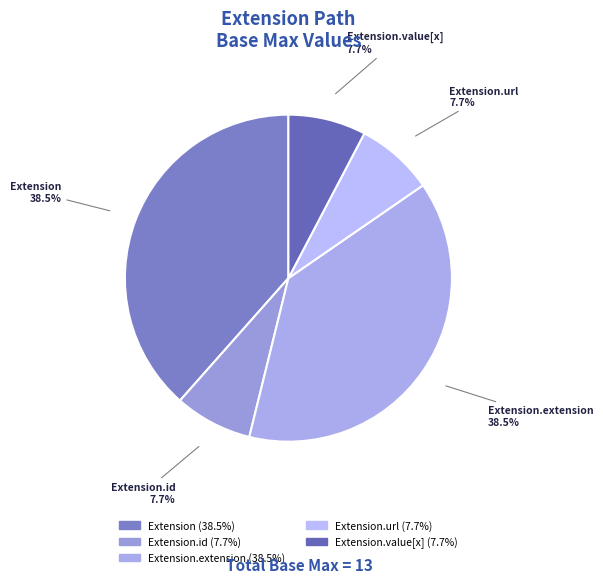

How many slices are in this pie chart?

5